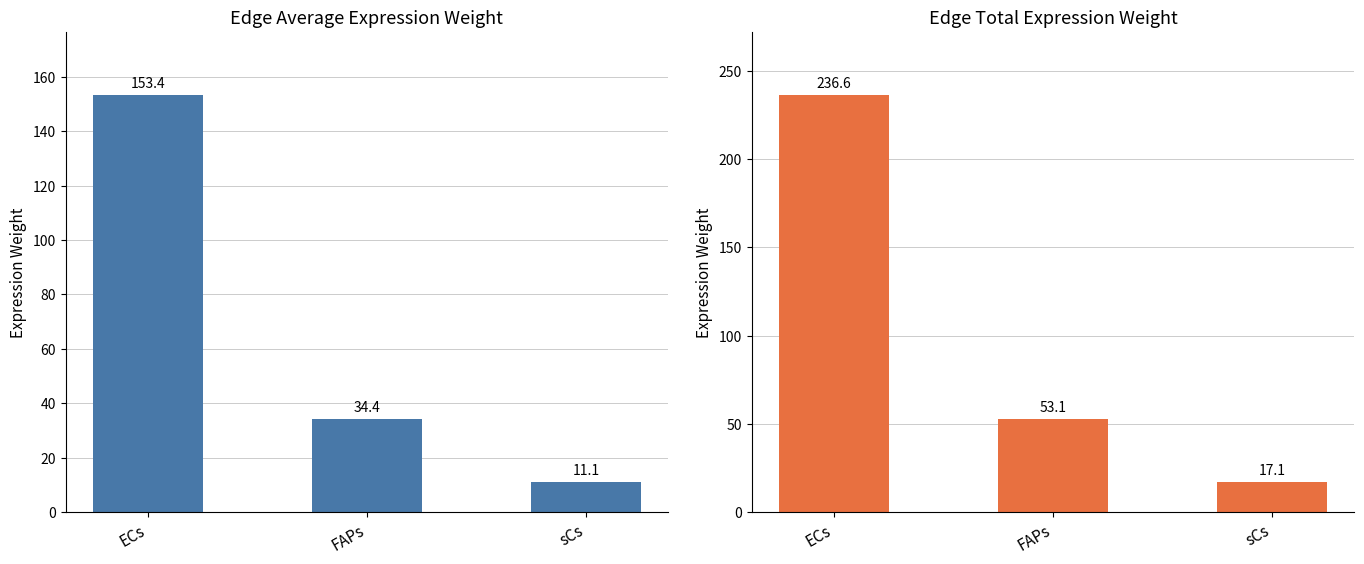

Reading left to right, transcribe all the data shown in this chart.

Edge average expression weight: ECs=153.4	FAPs=34.4	sCs=11.1
Edge total expression weight: ECs=236.6	FAPs=53.1	sCs=17.1